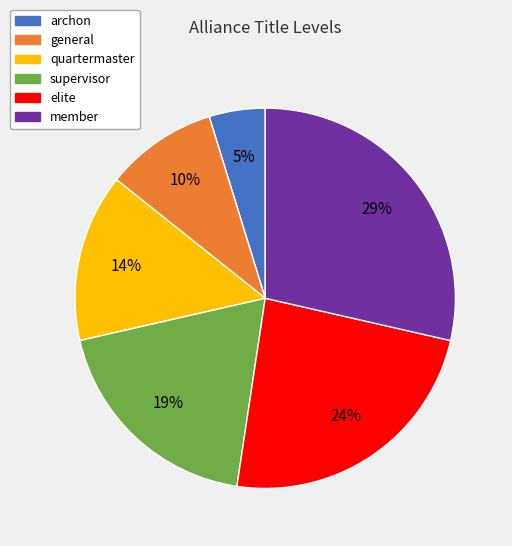

Is there any slice that represents more than half of the pie?

No